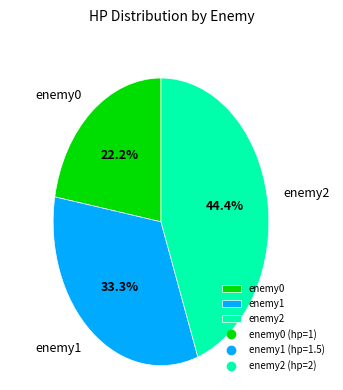

Which has a higher value, enemy1 or enemy2?

enemy2